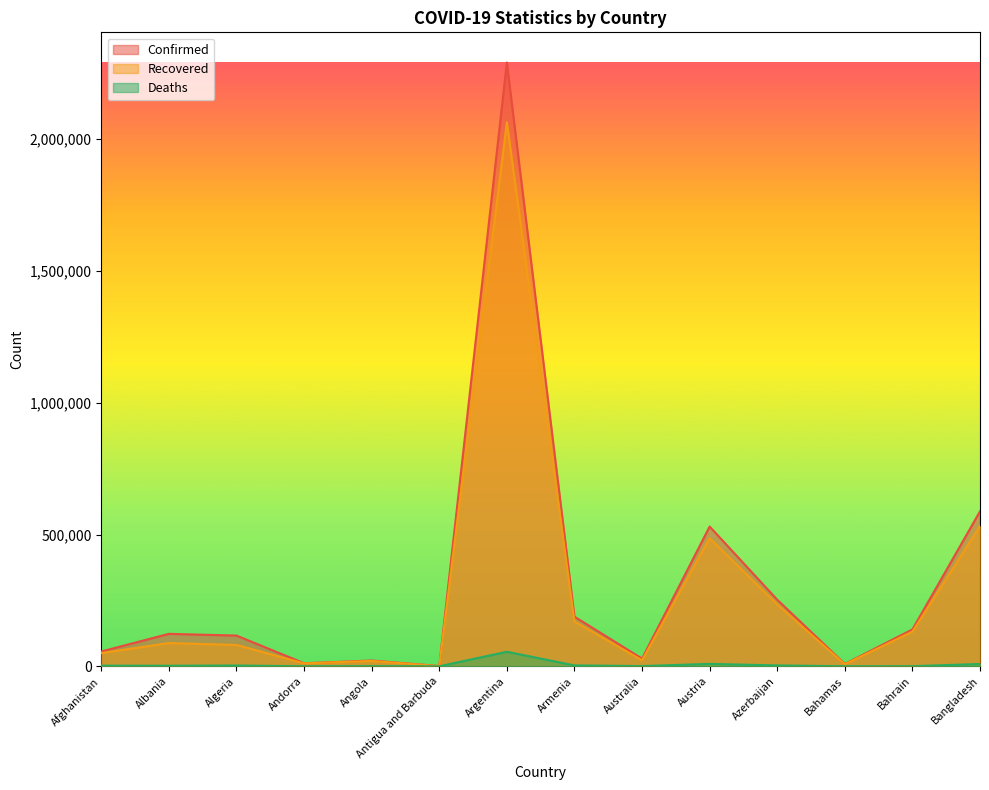

True or false: Recovered and Confirmed cross at least once.

False